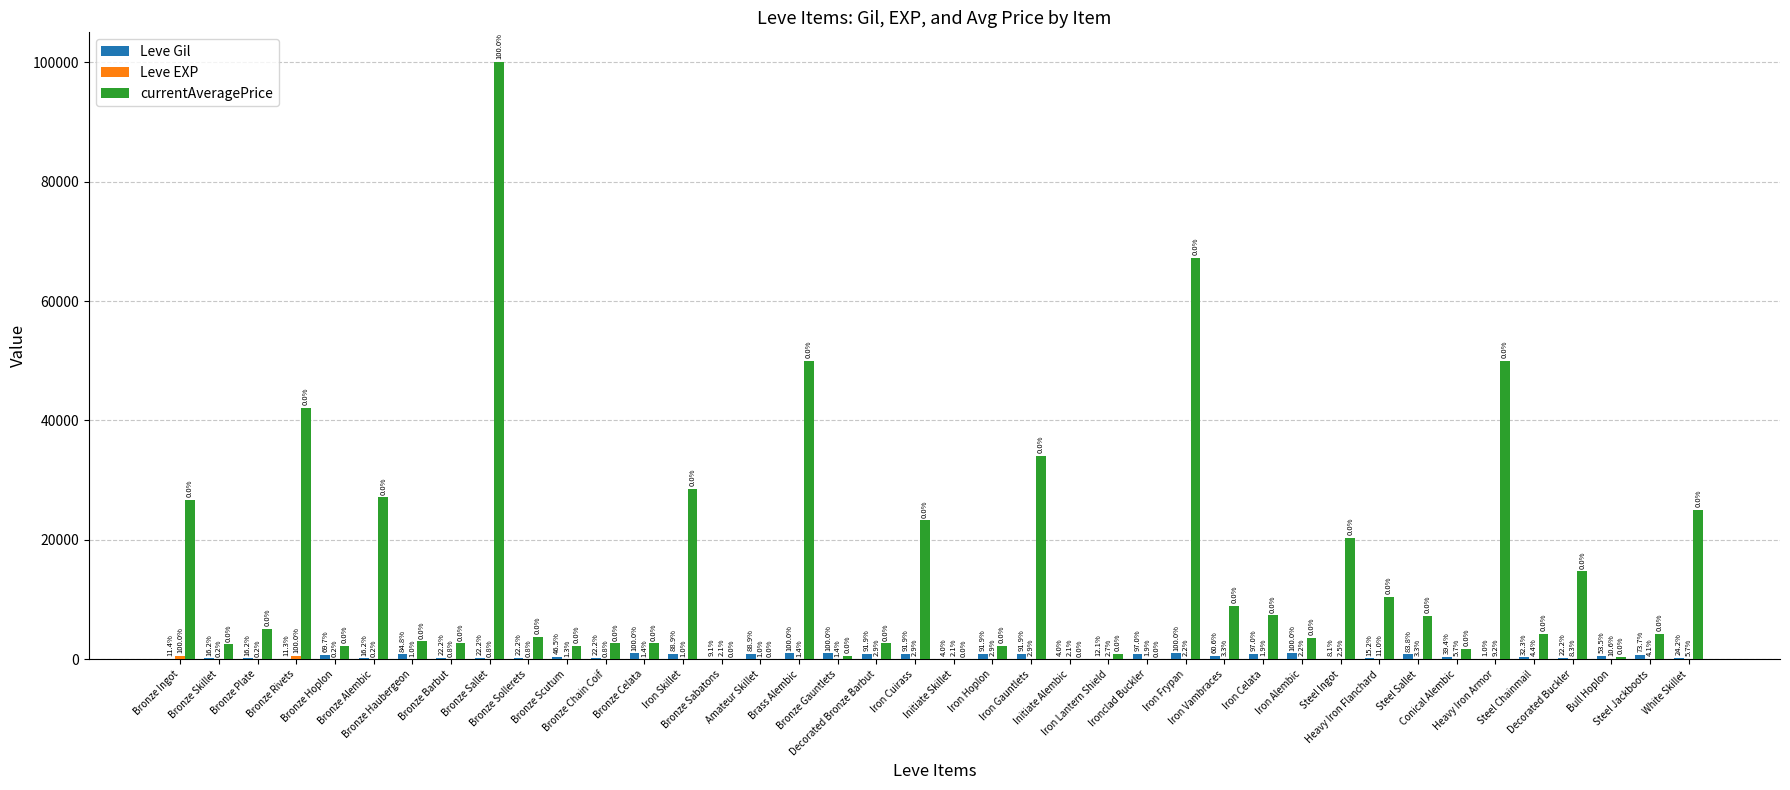

What is the spread (max minus min) of values at Steel Chainmail?

4272